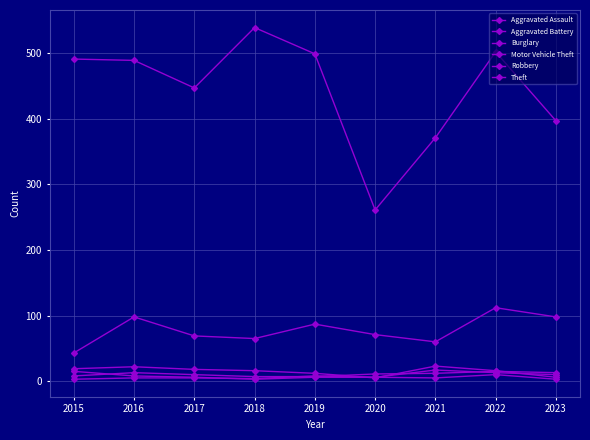

At which label is Burglary closest to 14?

2018